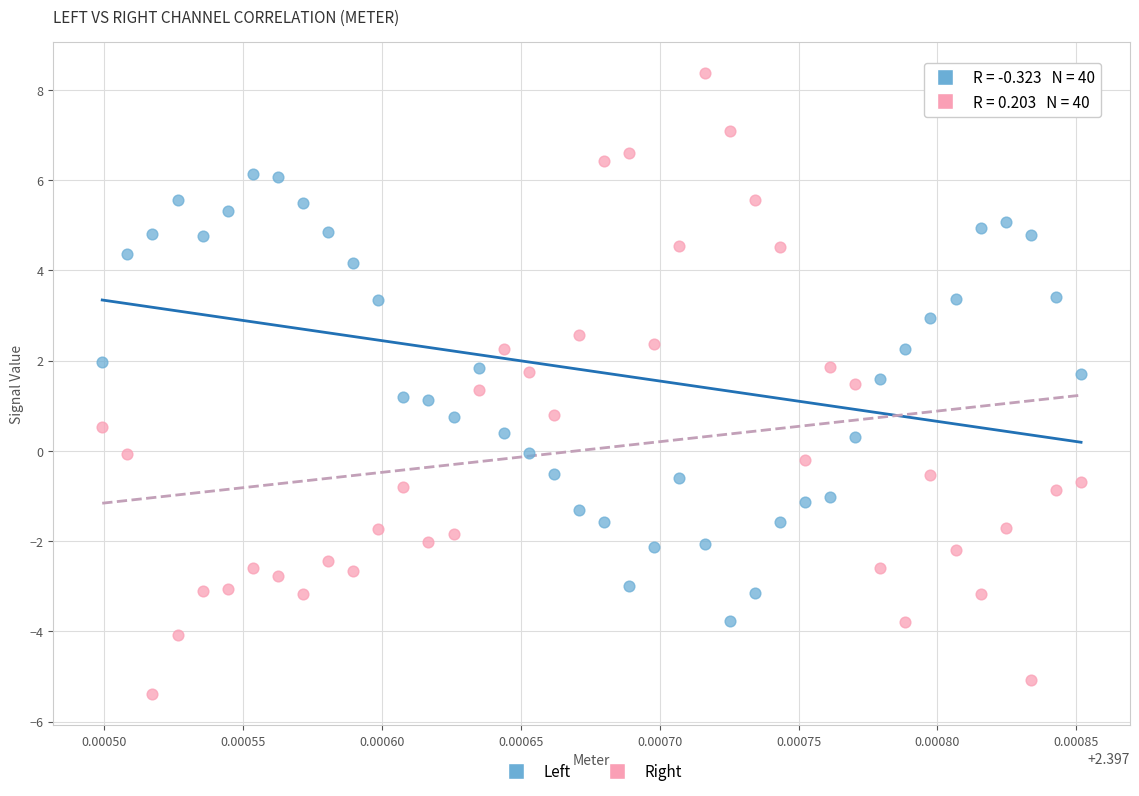

Which series reaches the maximum Y coordinate?

Right